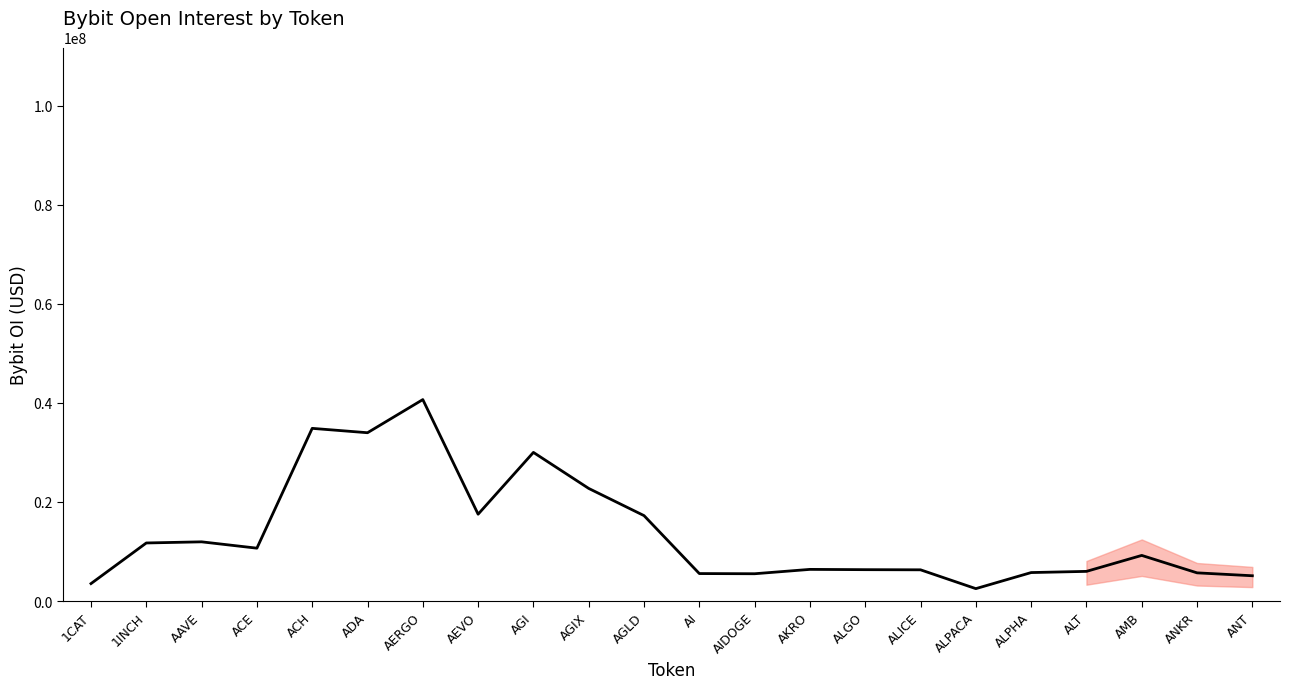

Which has a higher value, ADA or ALICE?

ADA